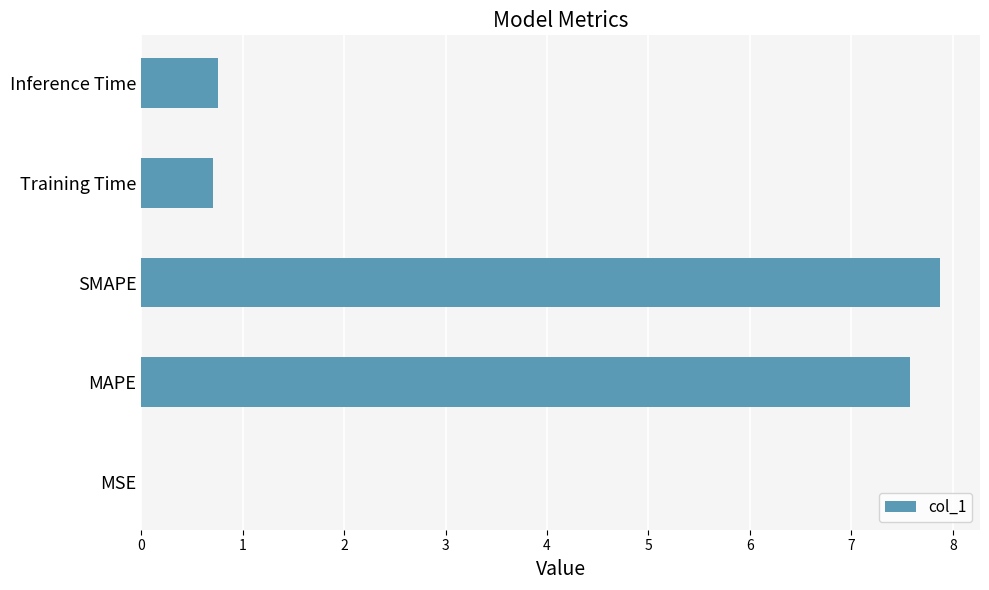

What is the approximate value at Training Time?

0.7